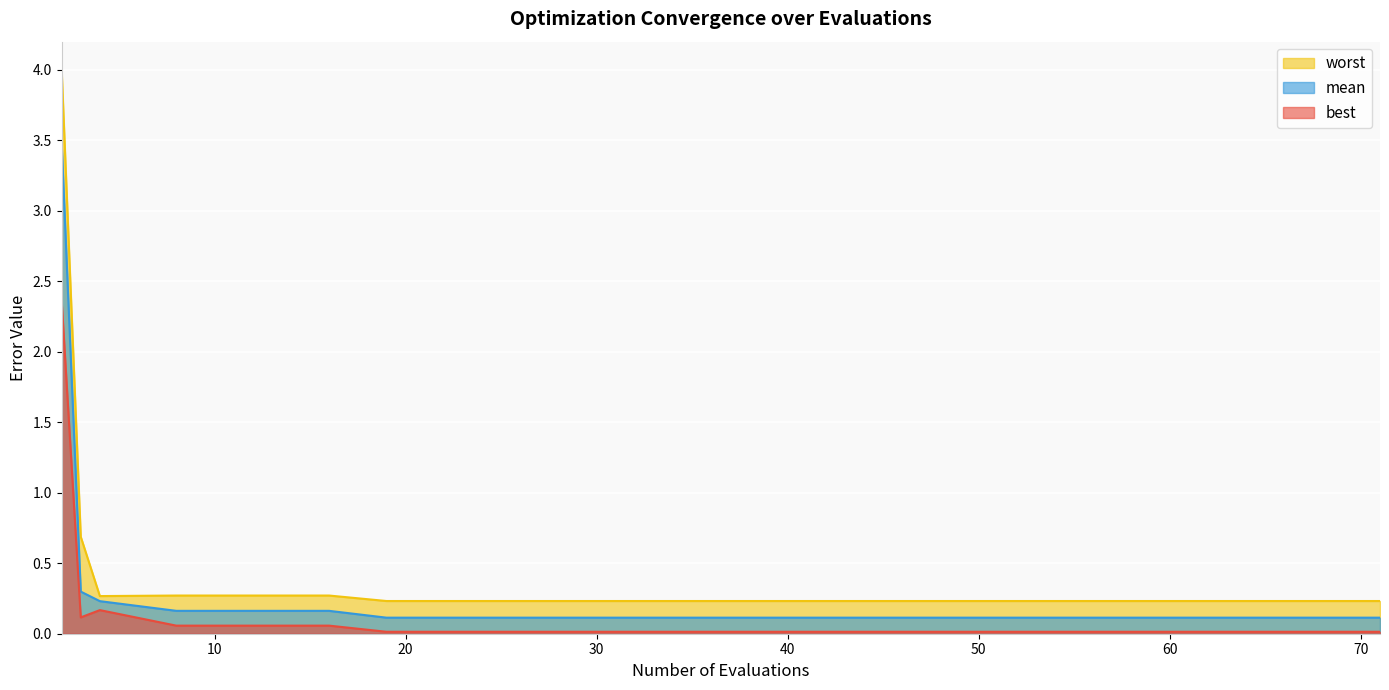

How many distinct data groups are displayed?

3